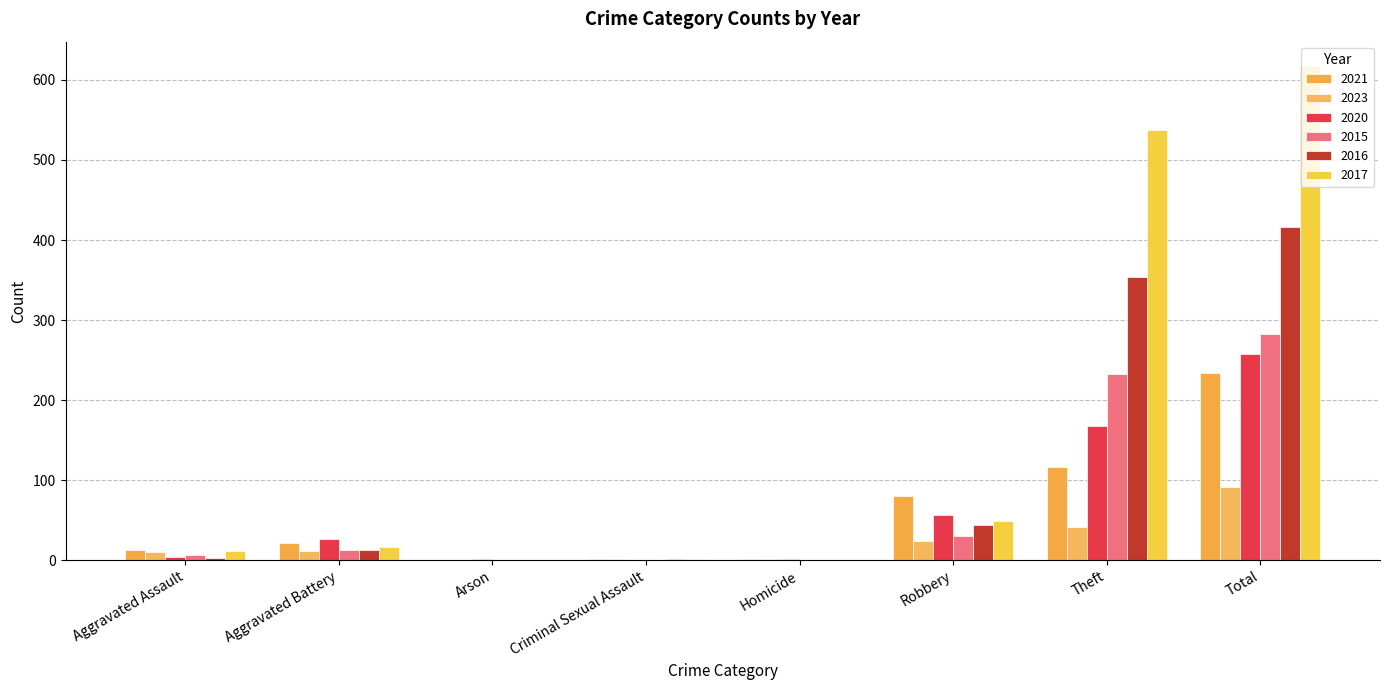

What value does the 2021 series have at Aggravated Assault?

13